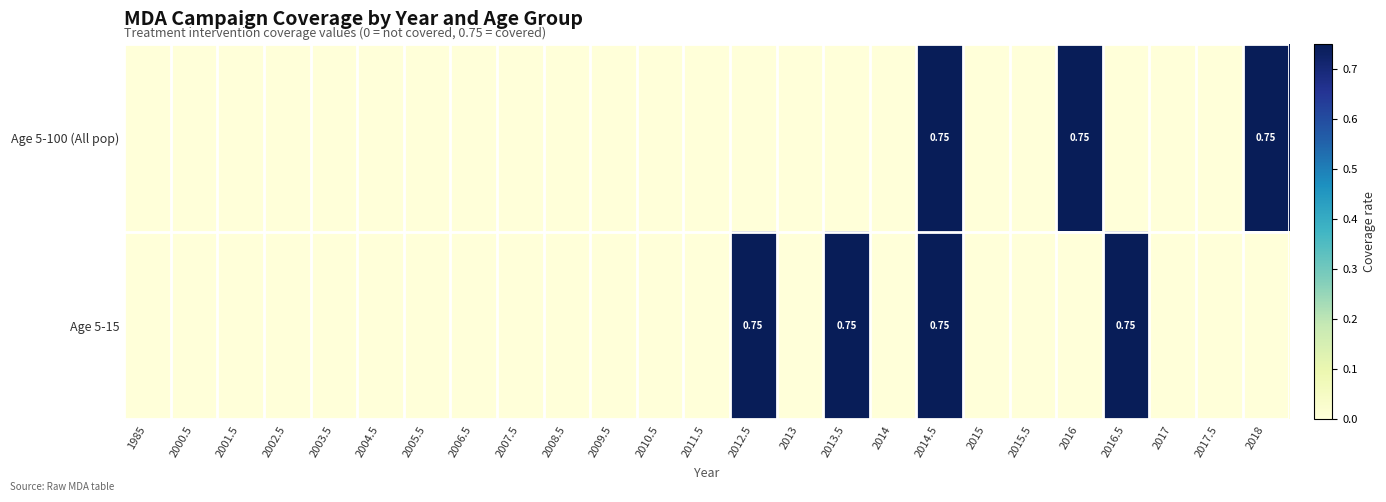

At which label is Age 5-100 (All pop) closest to 0?

1985